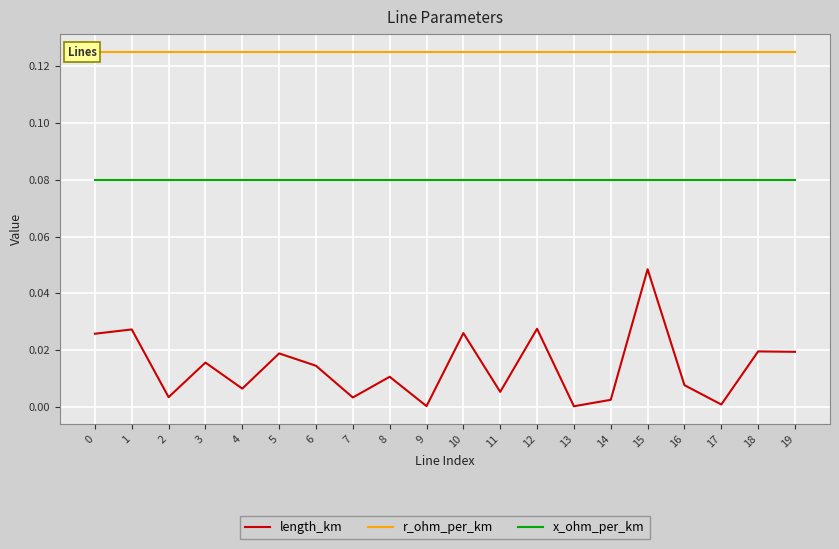

True or false: x_ohm_per_km and r_ohm_per_km intersect in this chart.

False